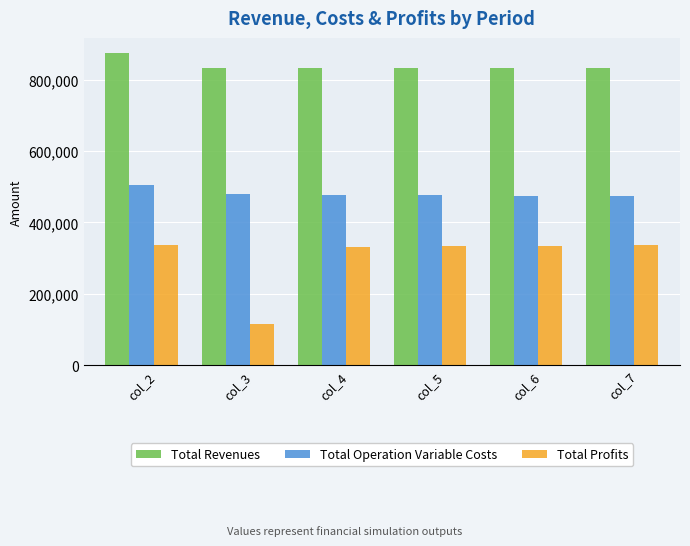

What is the difference between the highest and lowest values at col_6?

498200.5